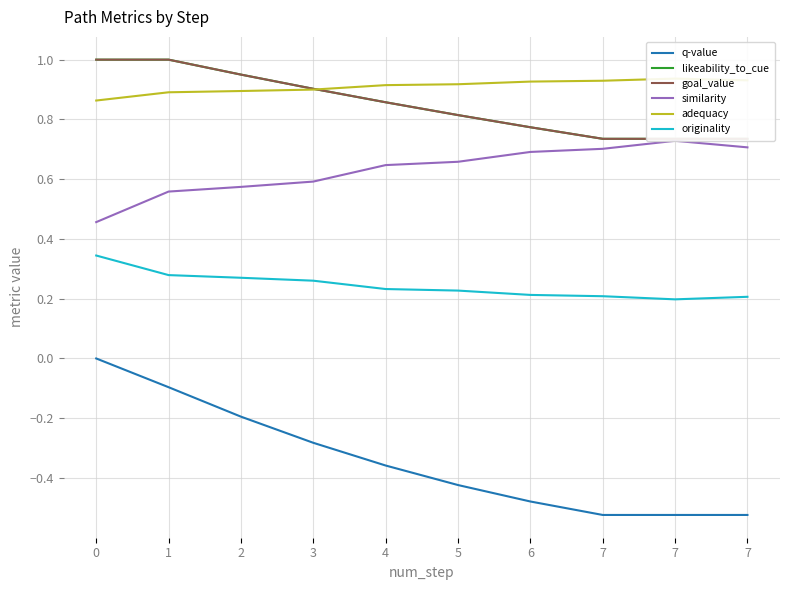

Is it true that q-value equals -0.6 at 4?

False